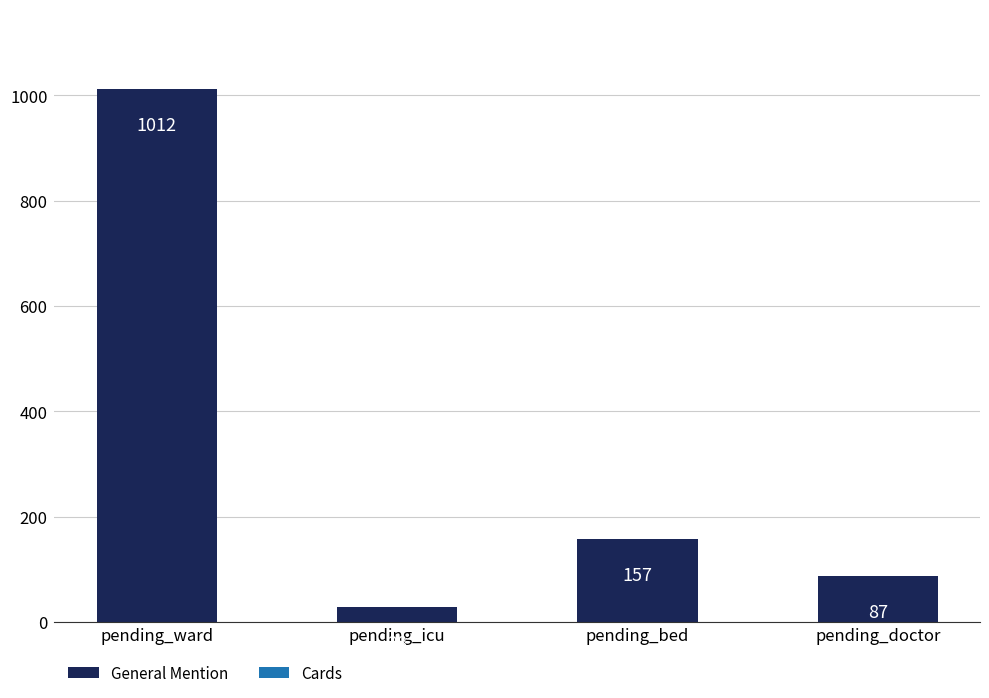

What is the value of the 4th bar from the left?

87